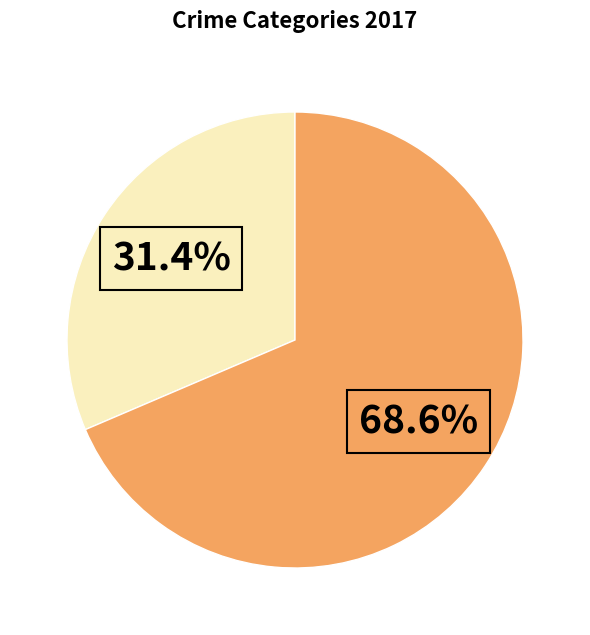

Does any single category account for the majority?

Yes